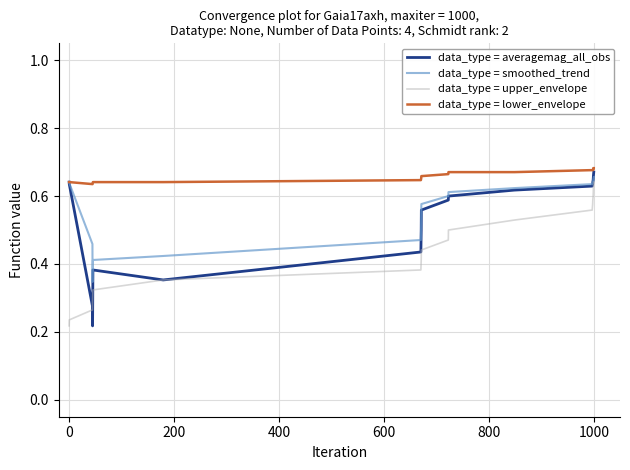

True or false: data_type = upper_envelope and data_type = lower_envelope intersect in this chart.

False